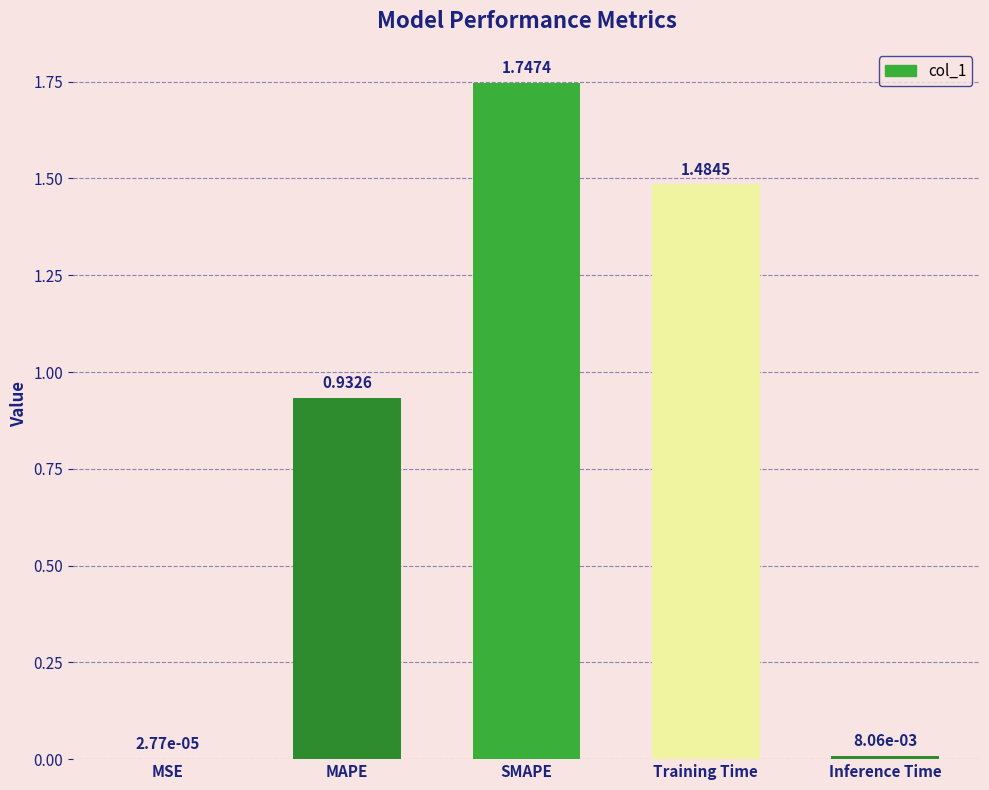

Which label corresponds to the largest value in the chart?

SMAPE